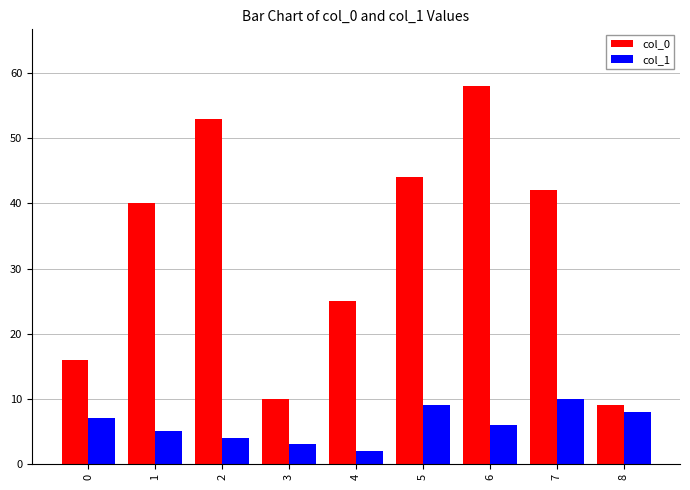

Rank the categories by col_1 value from highest to lowest.

7, 5, 8, 0, 6, 1, 2, 3, 4